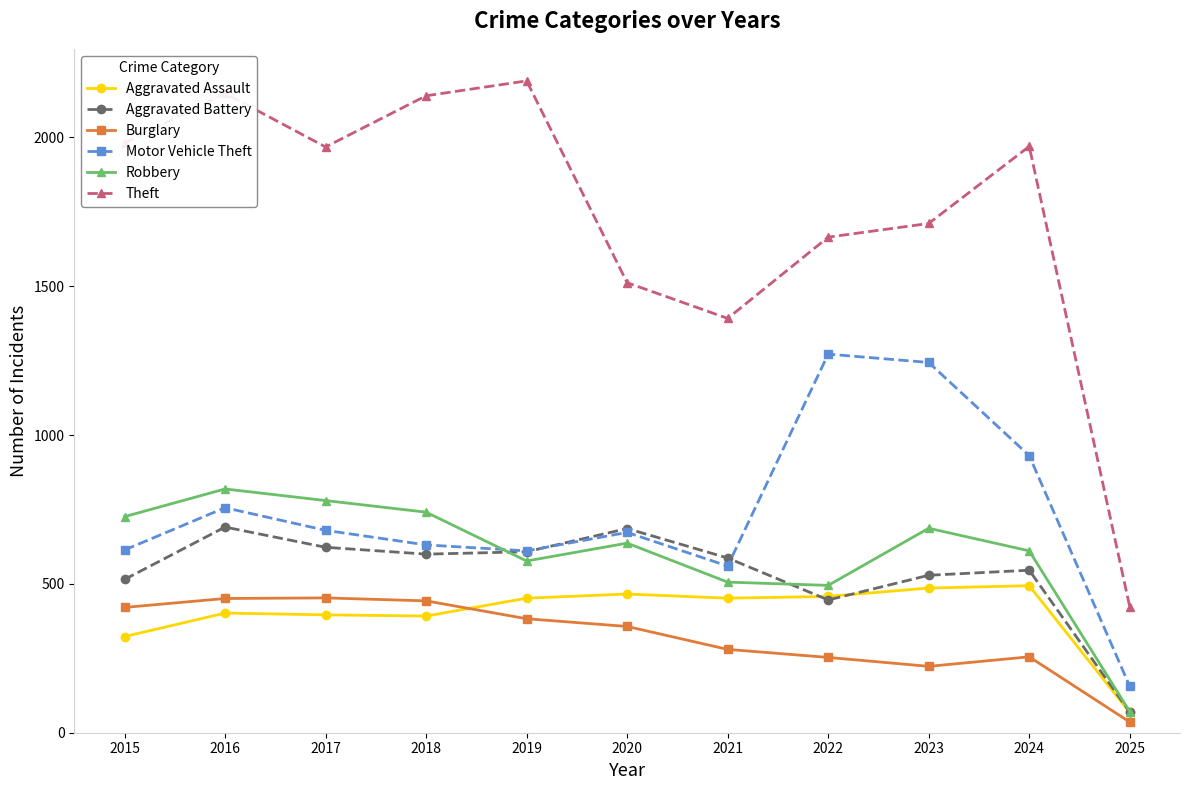

The value of Motor Vehicle Theft at 2016 is 756. True or false?

True